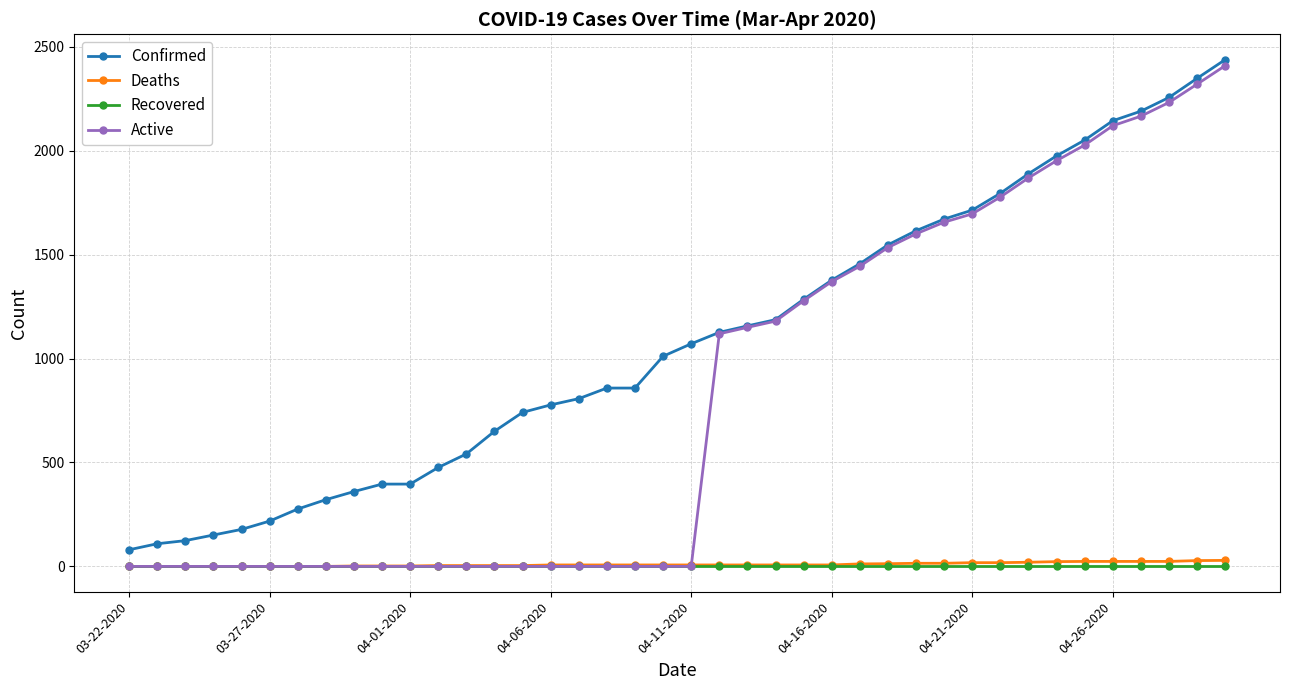

Which series has the widest spread of values?

Active